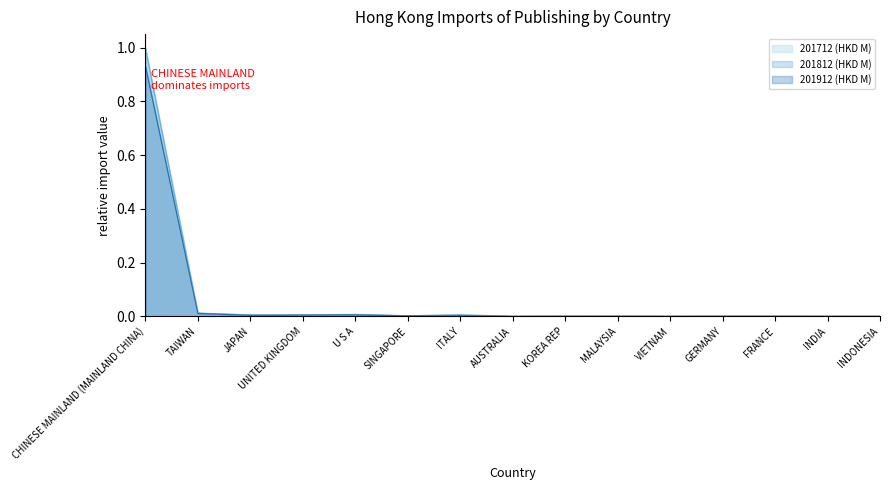

Where is the first local minimum for 201812 (HKD M)?

UNITED KINGDOM